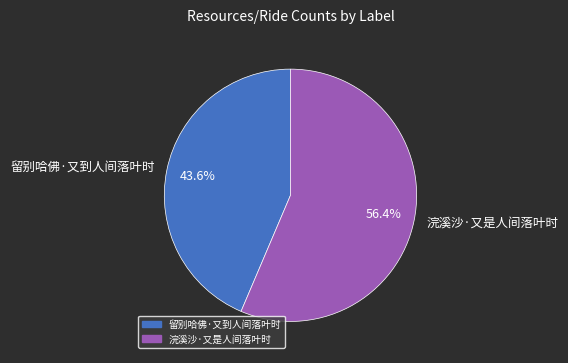

To the nearest percent, what is the combined percentage of 浣溪沙·又是人间落叶时 and 留别哈佛·又到人间落叶时?

100%